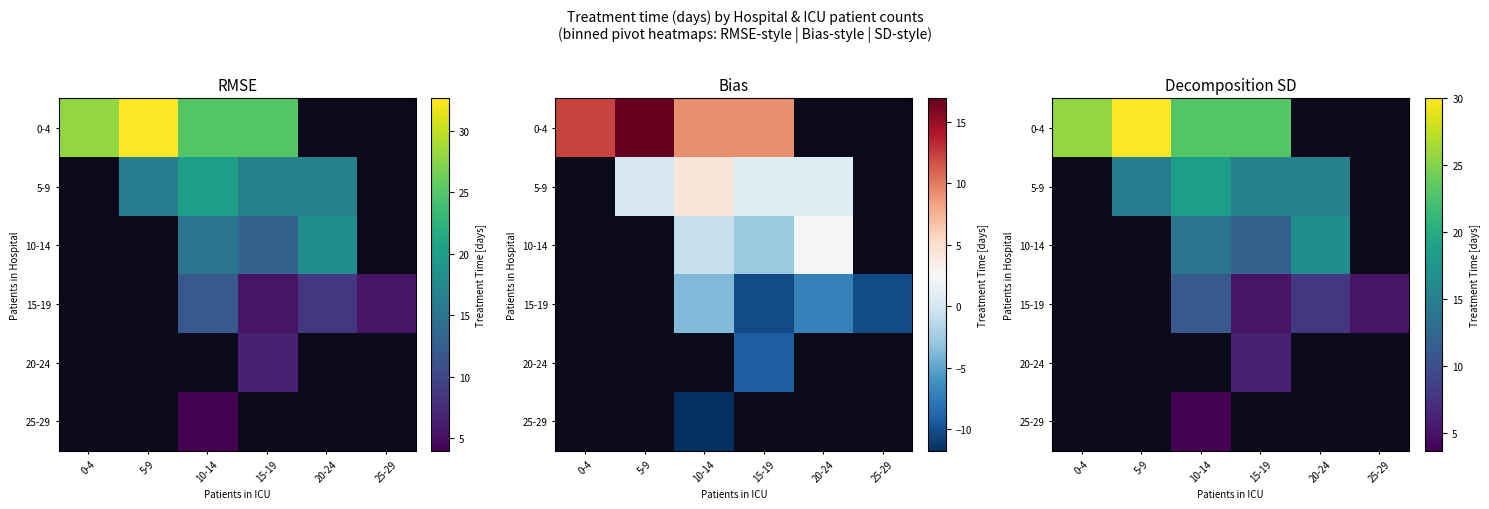

List the labels in order of 0-4 value, smallest first.

10-14, 15-19, 0-4, 5-9, 20-24, 25-29